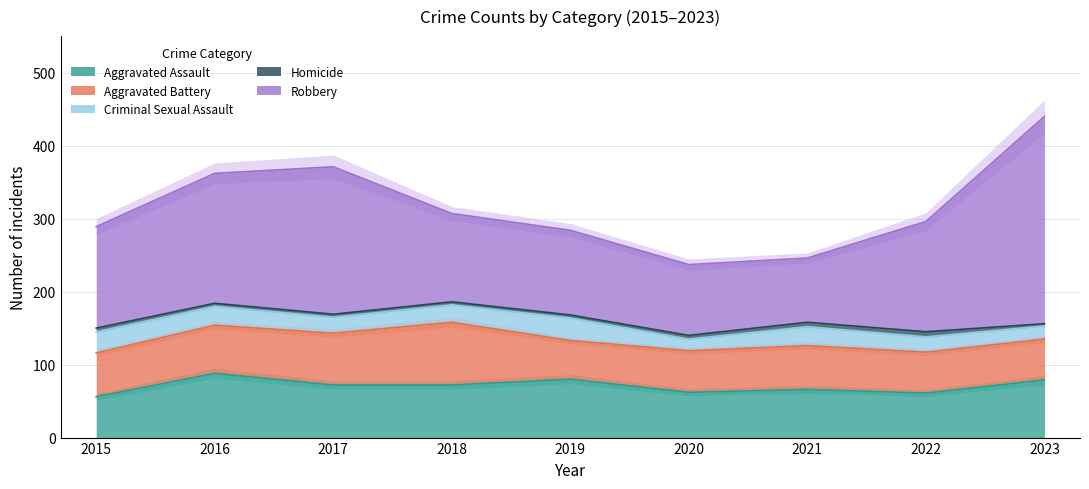

True or false: Criminal Sexual Assault and Aggravated Battery cross at least once.

False